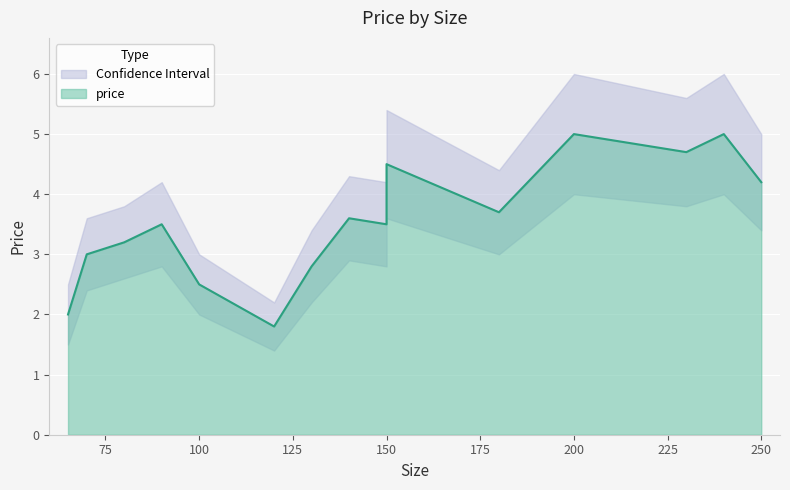

Count the number of values greater than 3.

10